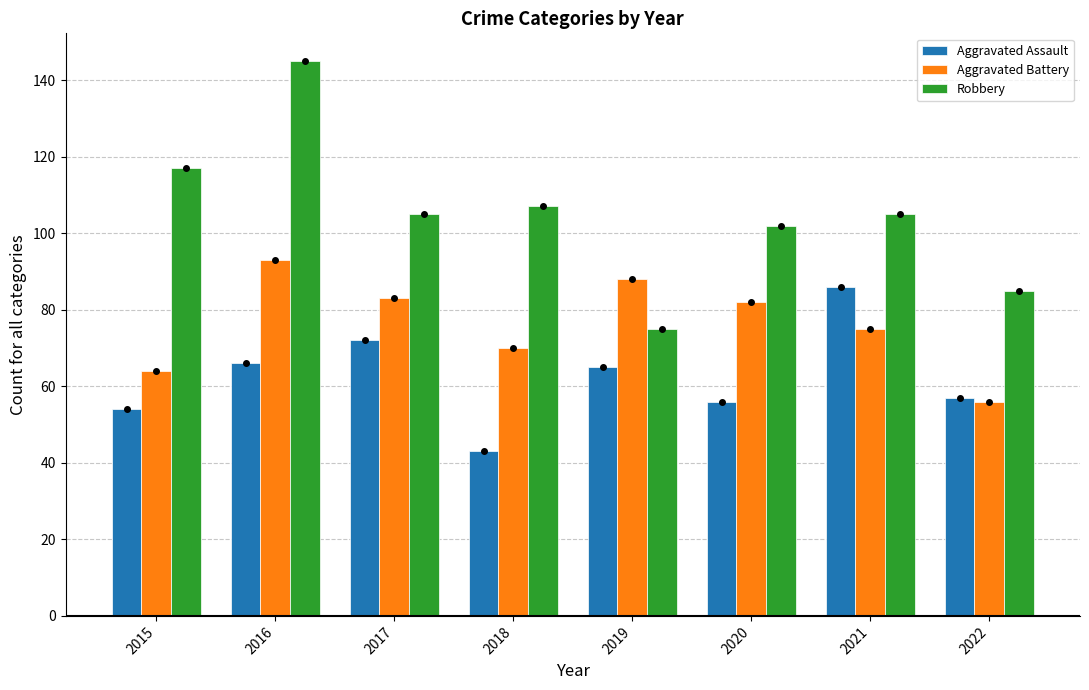

How many values in the Aggravated Assault series are below 65?

4